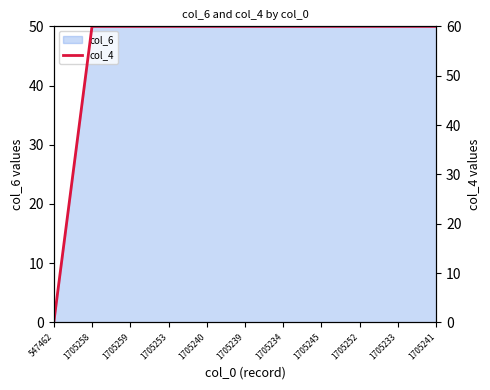

What is the average value?

55